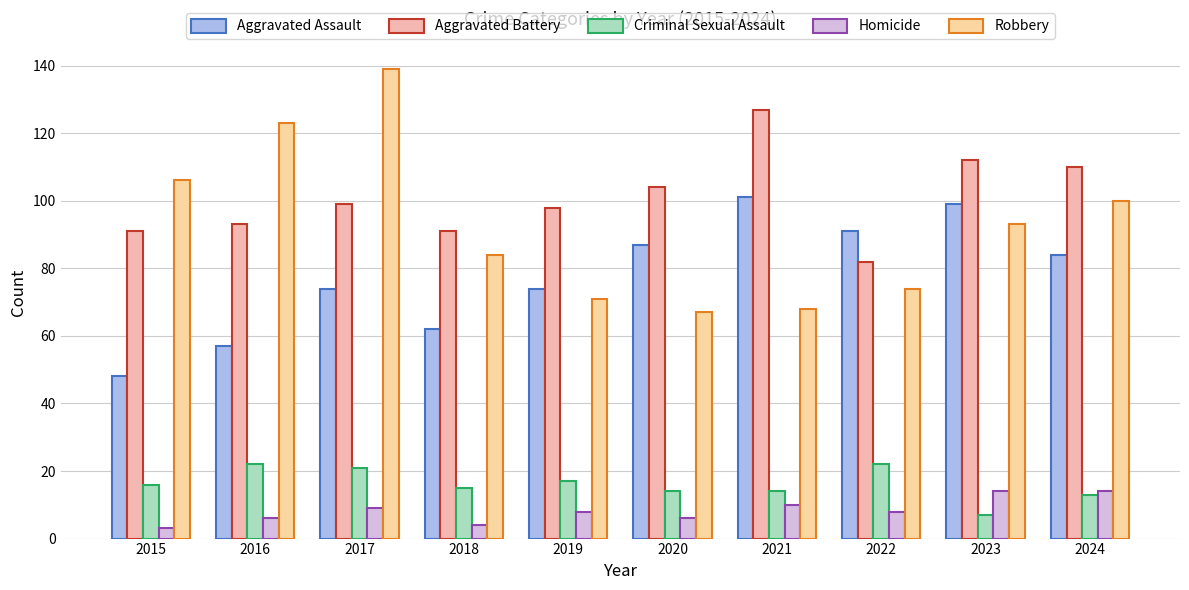

The Criminal Sexual Assault series shows 8 at 2016. True or false?

False